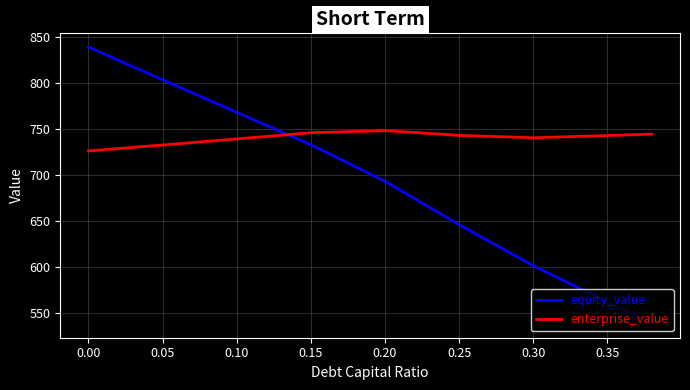

What is the highest value of the equity_value series?

839.0